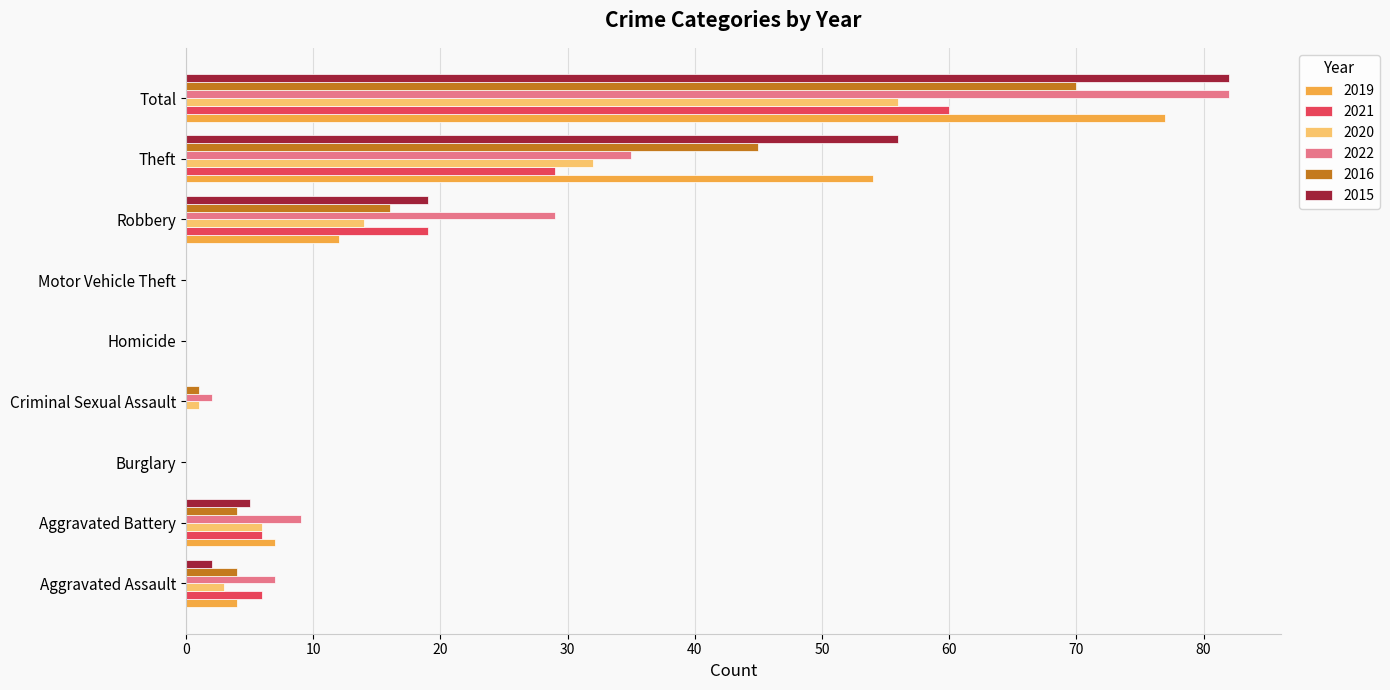

What are all the series names shown in the legend?

2019, 2021, 2020, 2022, 2016, 2015